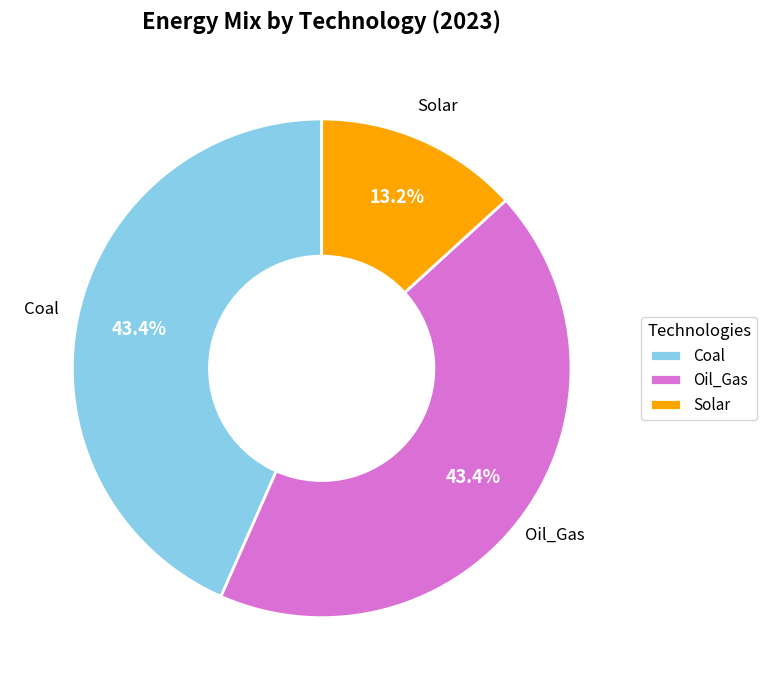

What percentage do Oil_Gas and Solar together represent?

56.6%